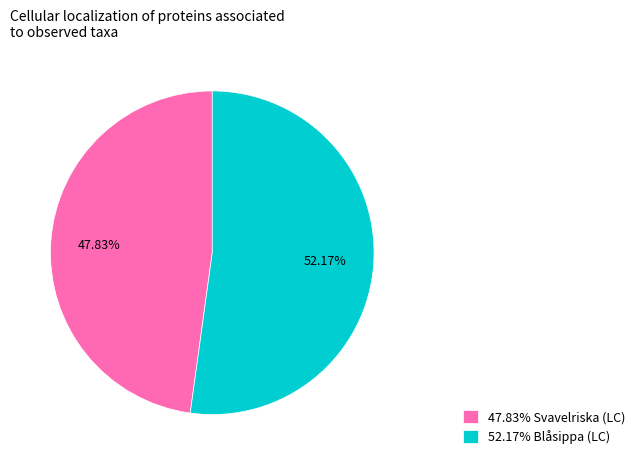

Rank the categories by value from highest to lowest.

52.17% Blåsippa (LC), 47.83% Svavelriska (LC)